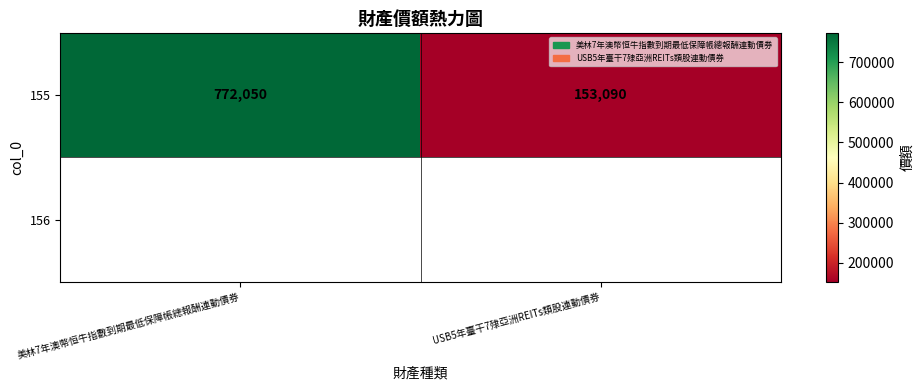

What is the sum of the values at USB5年臺干7殔亞洲REITs類股連動債券 and 美林7年澳幣恒牛指數到期最低保障帳總報酬連動債券?

925140